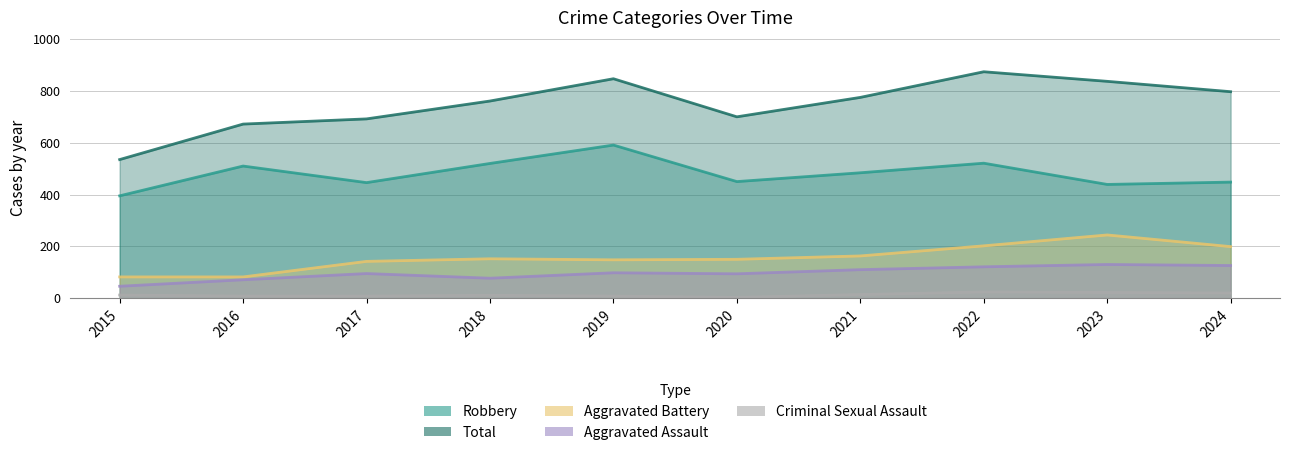

Where does the Aggravated Assault series first go above 98?

2021